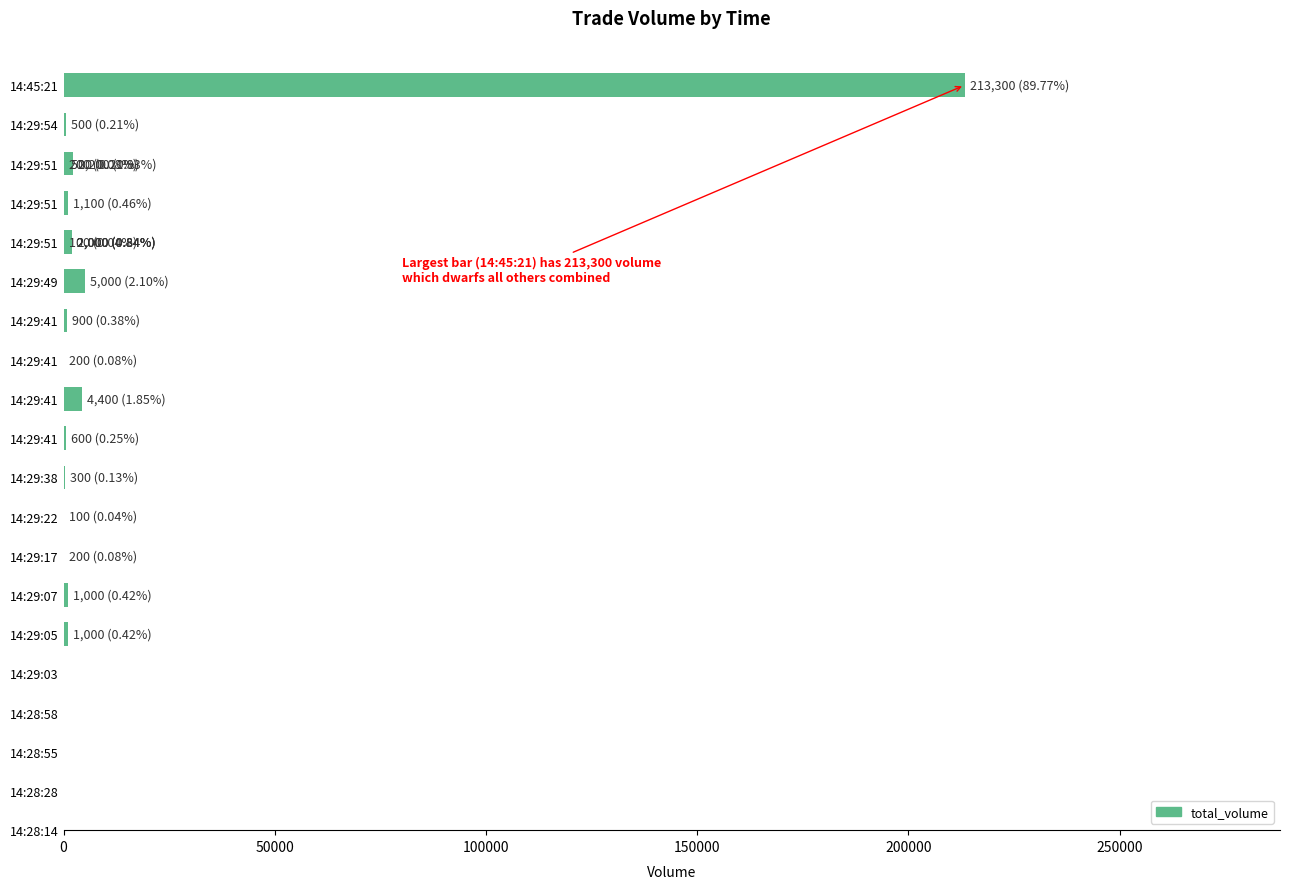

What position from the right is 0?

20